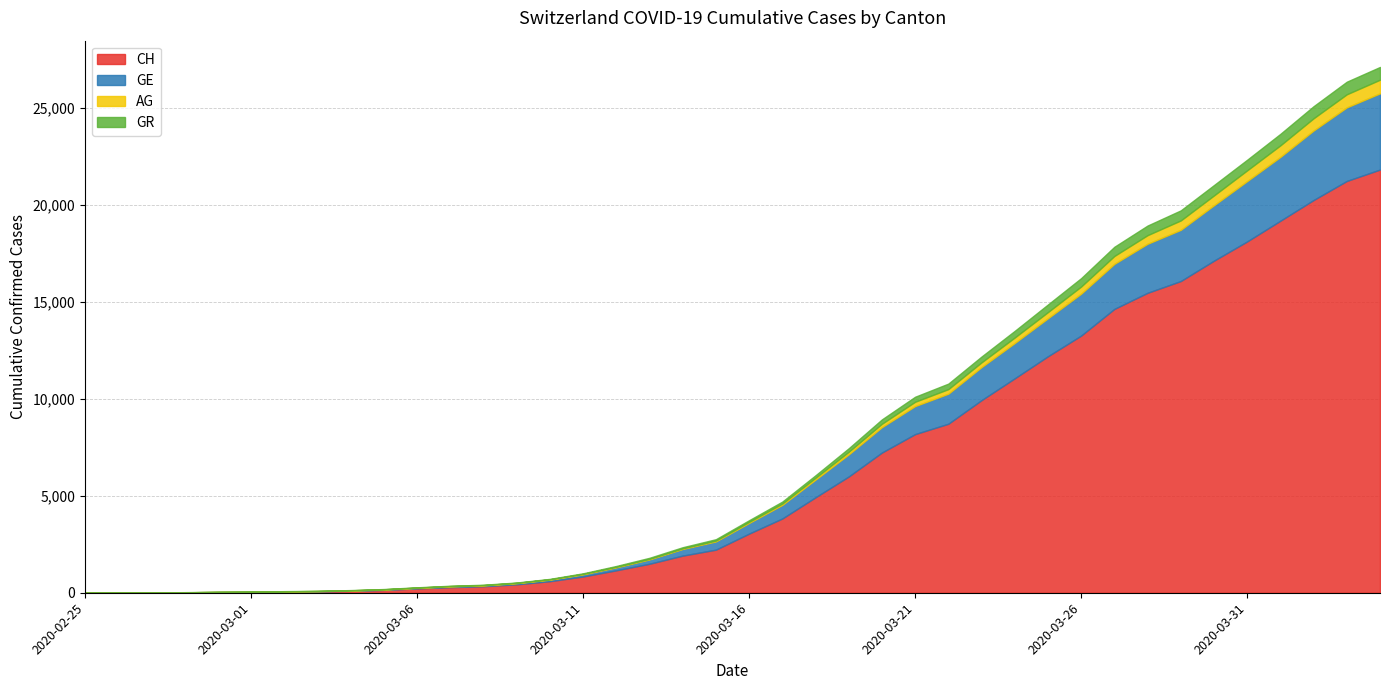

True or false: CH has a value of 70 at 2020-03-03.

True